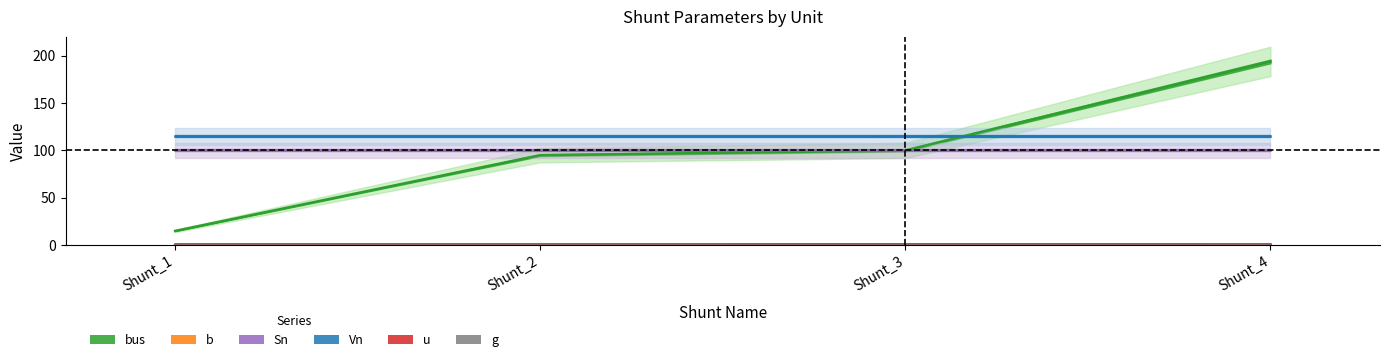

True or false: u and Vn intersect in this chart.

False